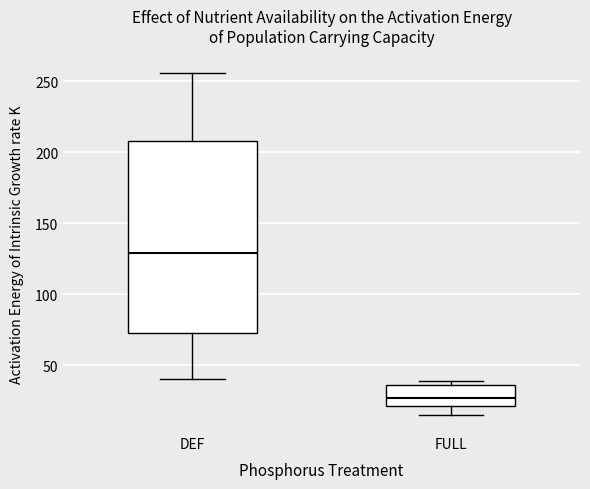

Where is the upper edge of the box for DEF on the y-axis? The values are not printed on the chart, so give them approximately, as read against the axis.

210